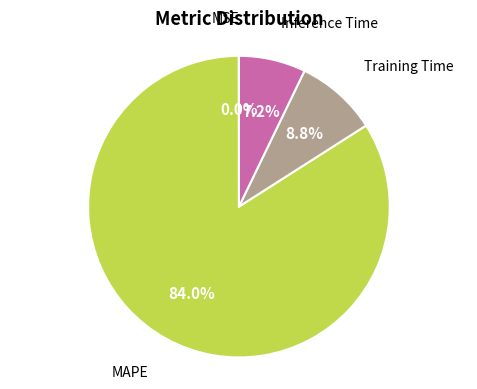

Is there a majority slice in this chart?

Yes